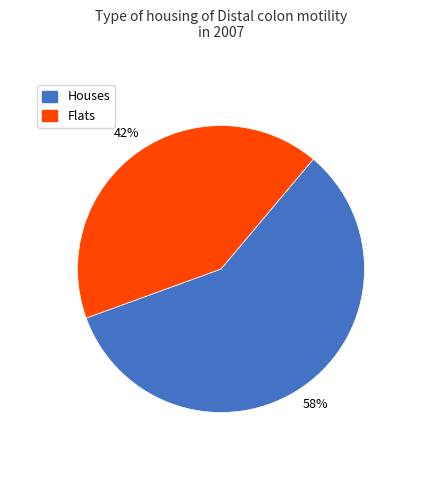

How many slices are in this pie chart?

2